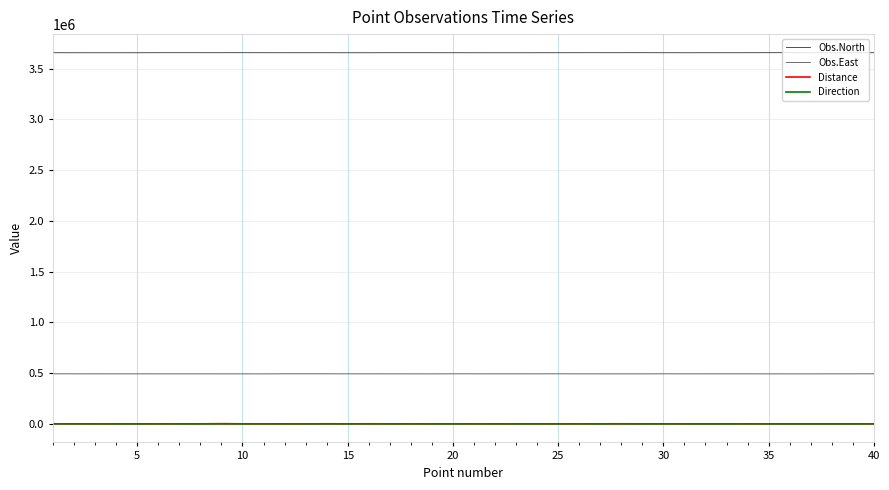

Which series has the largest total across all categories?

Obs.North